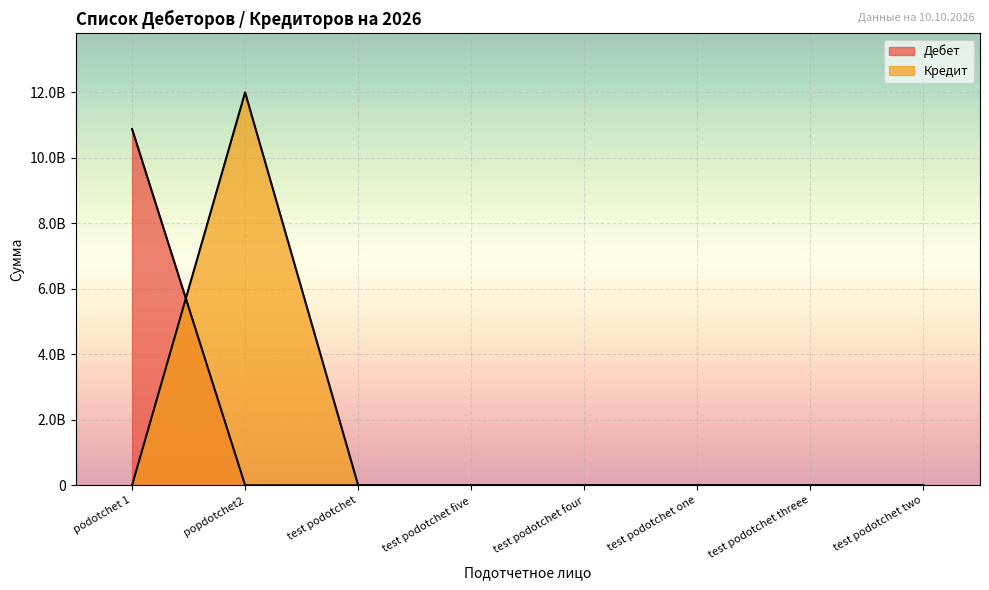

Does the chart display data point markers on the line(s)?

No